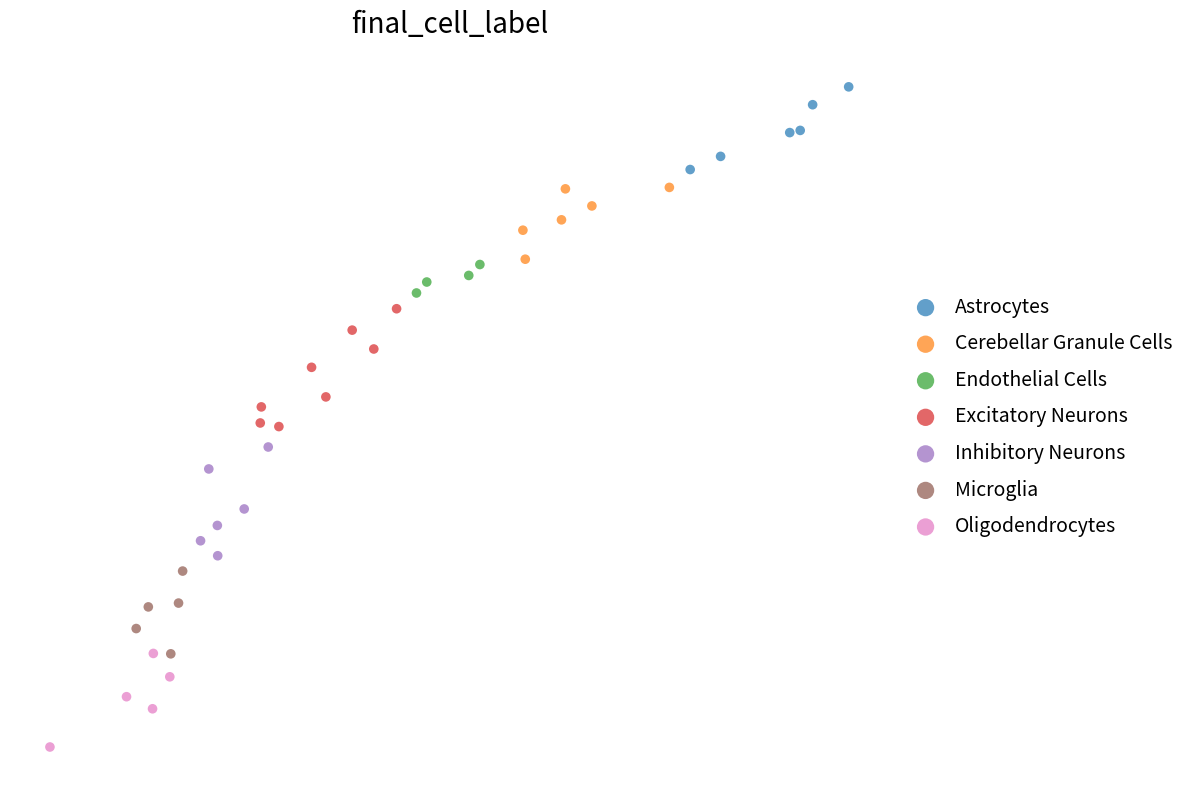

What are all the series names shown in the legend?

Astrocytes, Cerebellar Granule Cells, Endothelial Cells, Excitatory Neurons, Inhibitory Neurons, Microglia, Oligodendrocytes